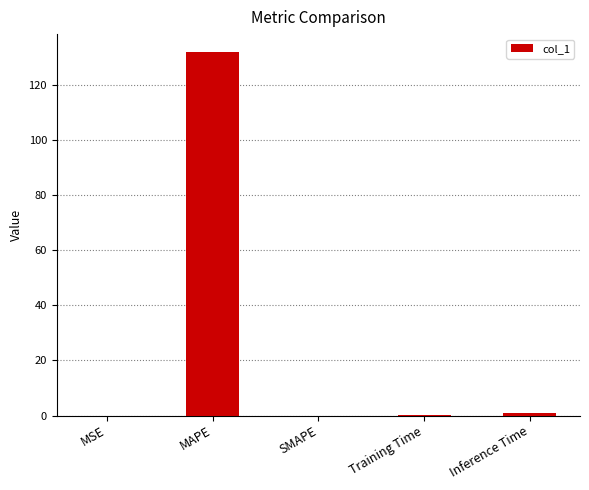

What is the sum of the values at SMAPE and Inference Time?

1.0